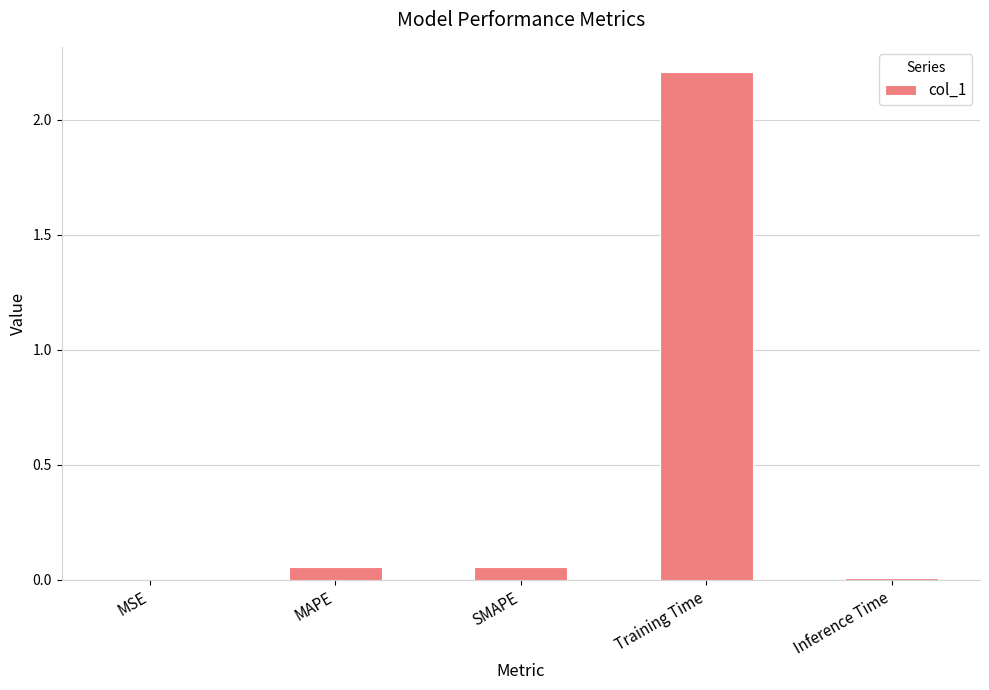

Is it true that the value at MSE is 0.0?

True